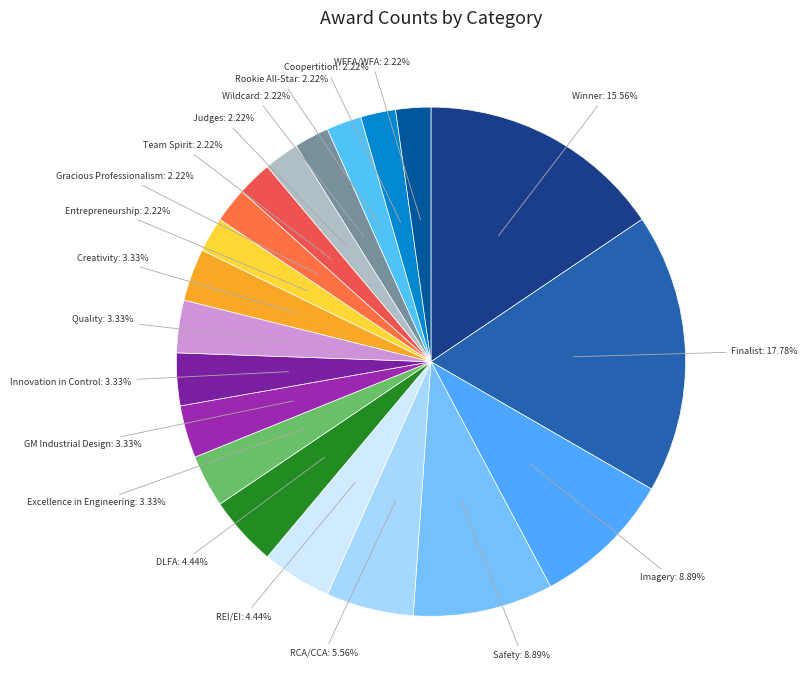

Rank the categories by value from lowest to highest.

Entrepreneurship, Gracious Professionalism, Team Spirit, Judges, Wildcard, Rookie All-Star, Coopertition, WFFA/WFA, Excellence in Engineering, GM Industrial Design, Innovation in Control, Quality, Creativity, REI/EI, DLFA, RCA/CCA, Imagery, Safety, Winner, Finalist